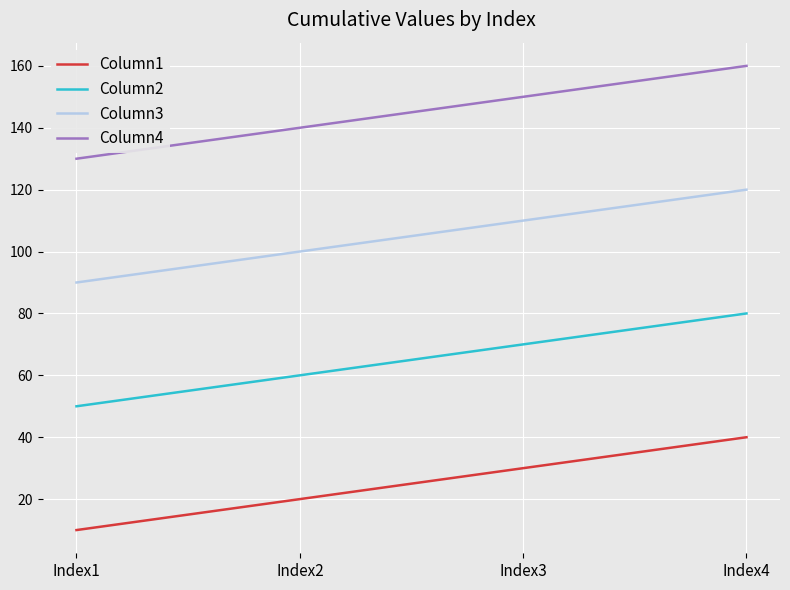

How many Column3 values are between 100 and 120?

3